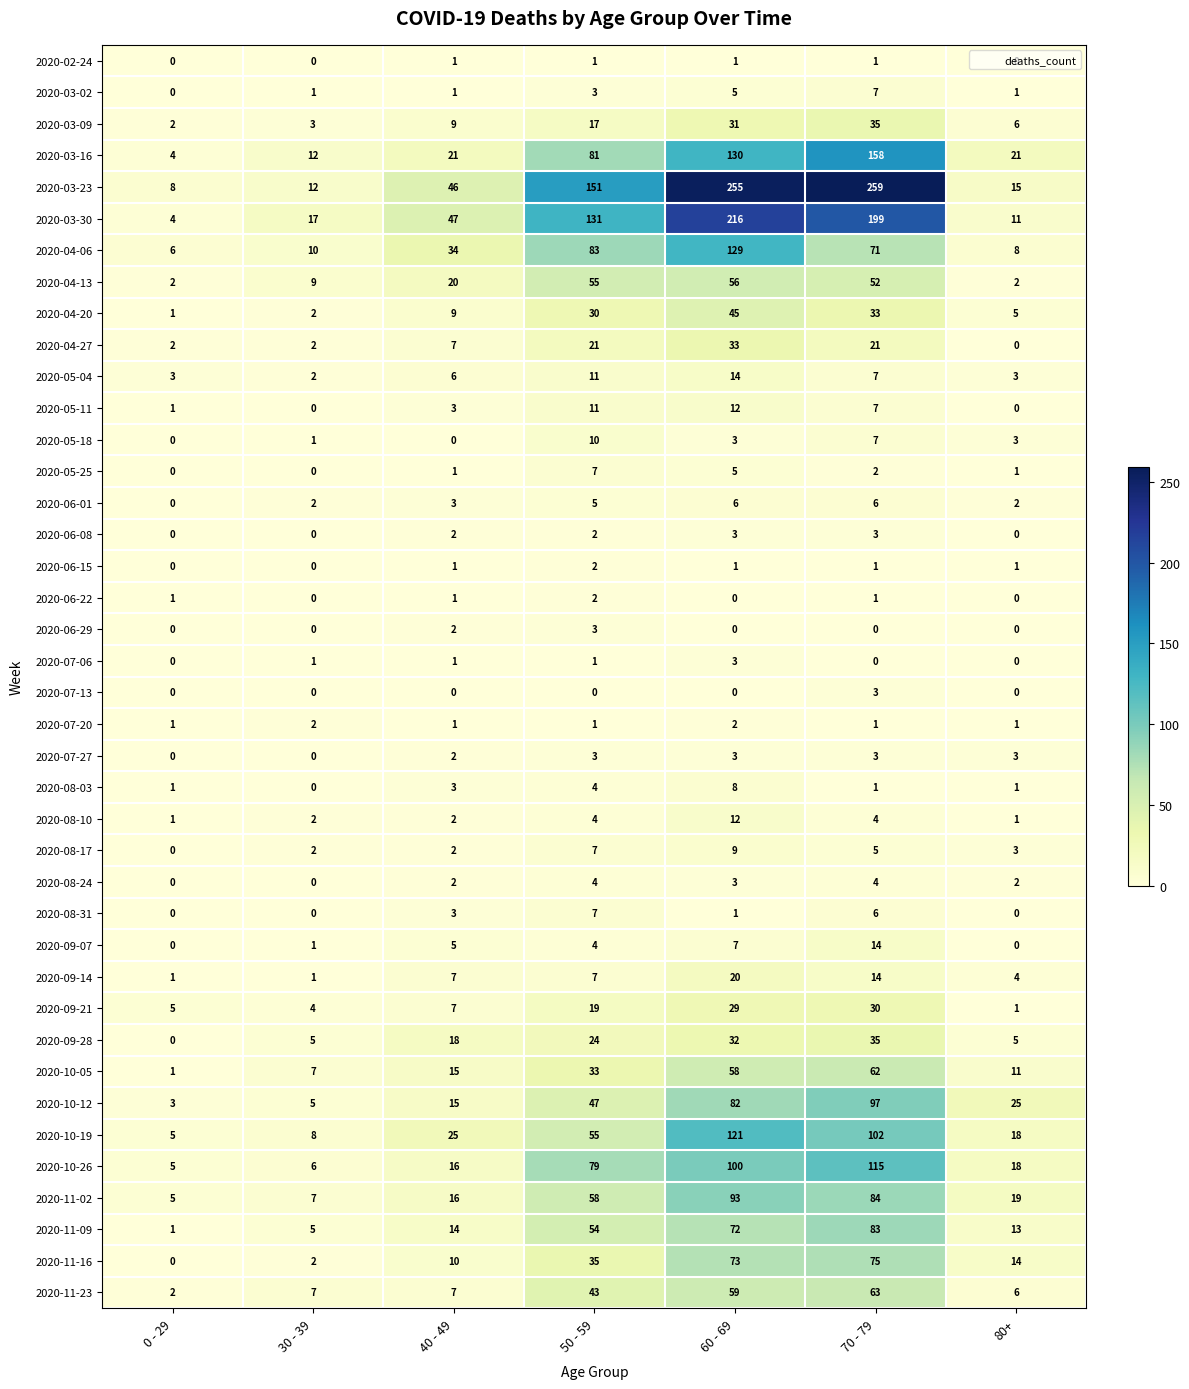

The 2020-09-07 series shows 14 at 70 - 79. True or false?

True